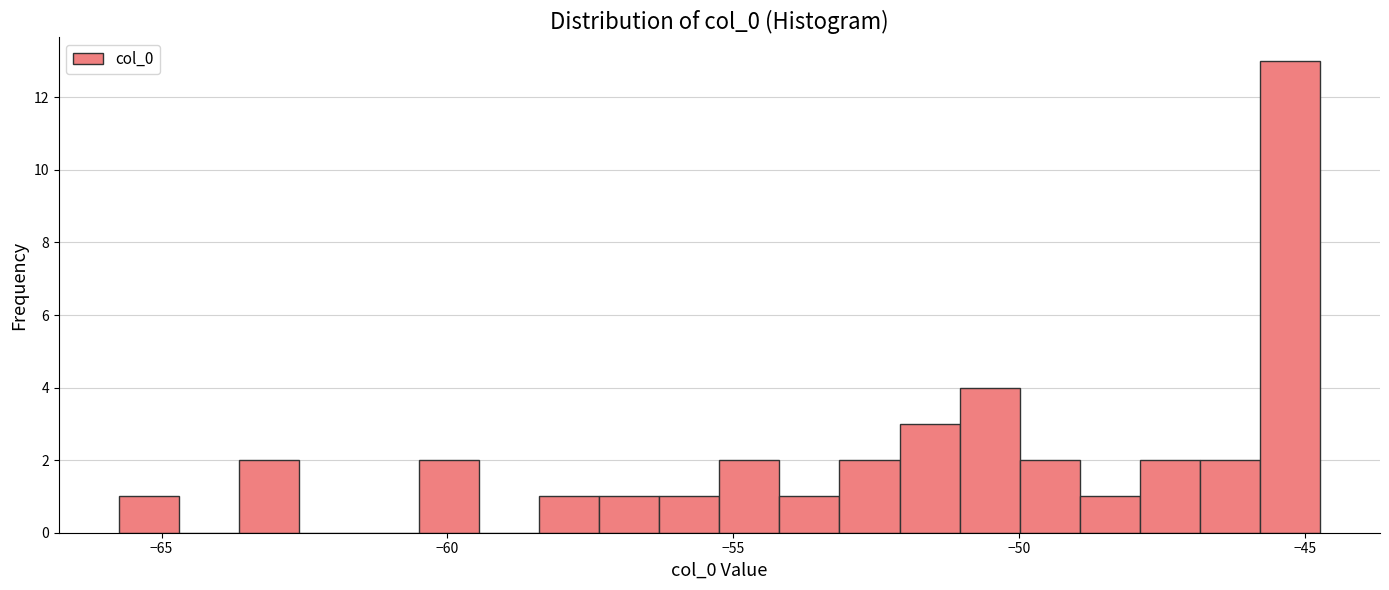

Read against the x-axis, roughly where is the centre of the tallest bar?

-45.5